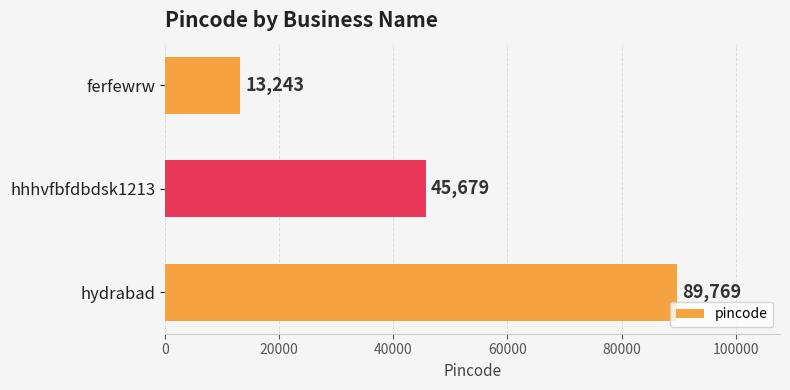

Approximately how many times larger is the value at hhhvfbfdbdsk1213 compared to ferfewrw?

3.4